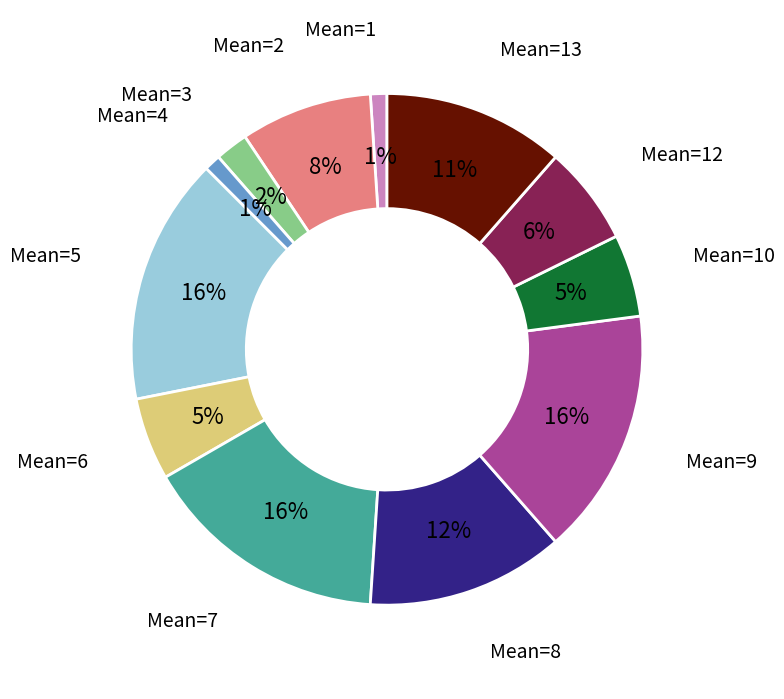

Is there any slice that represents more than half of the pie?

No